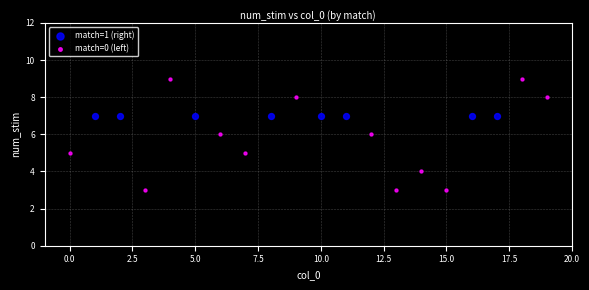

Which series reaches the minimum Y coordinate?

match=0 (left)